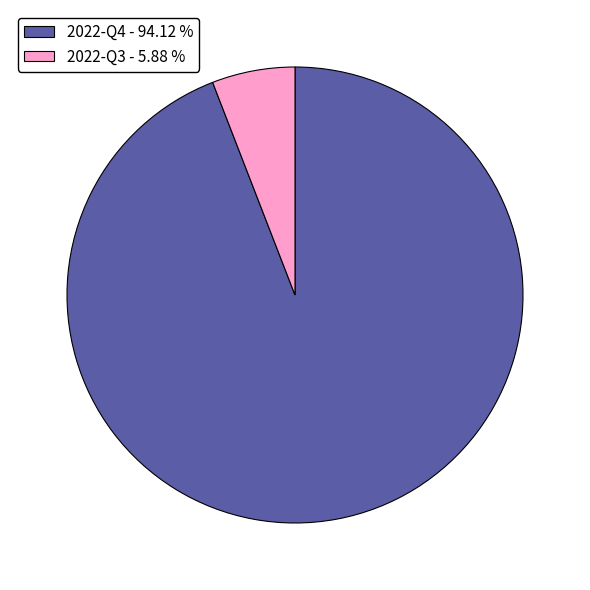

Rank the categories by value from lowest to highest.

2022-Q3, 2022-Q4